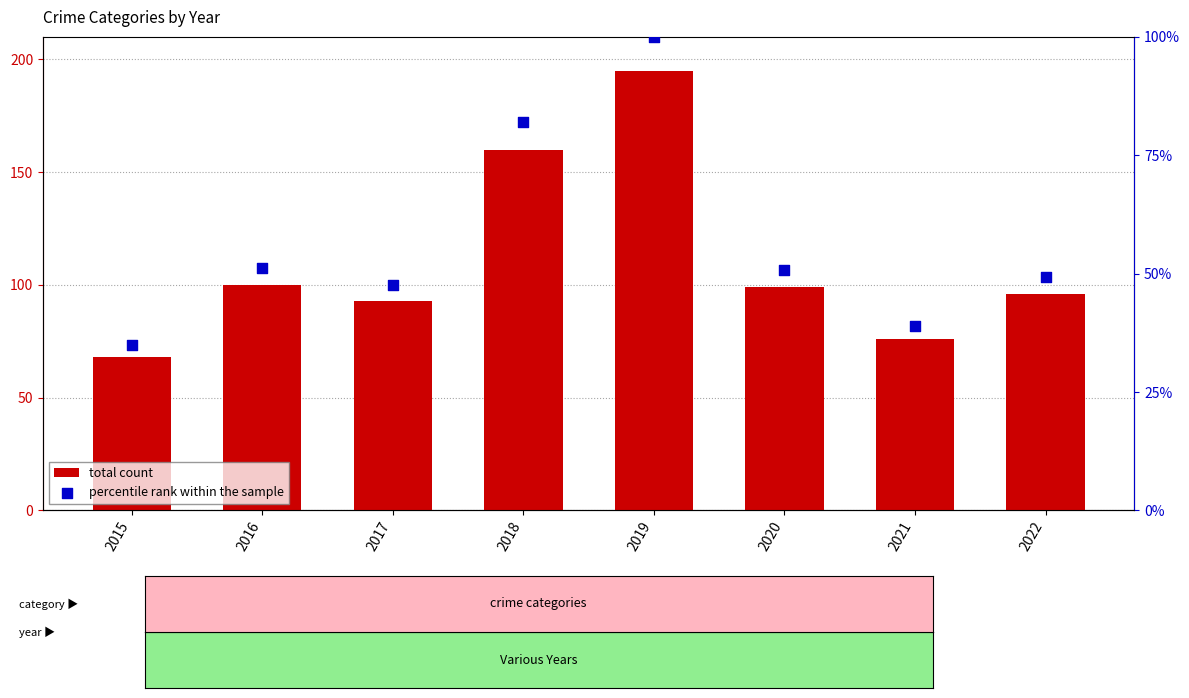

At which category is the sum across all series the highest?

2019